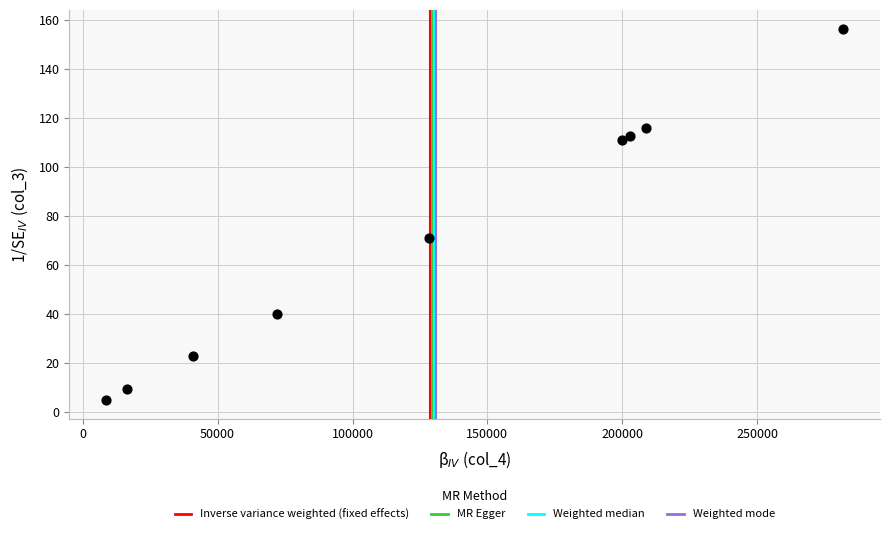

What Y value in the scatter plot is closest to 80?

71.2